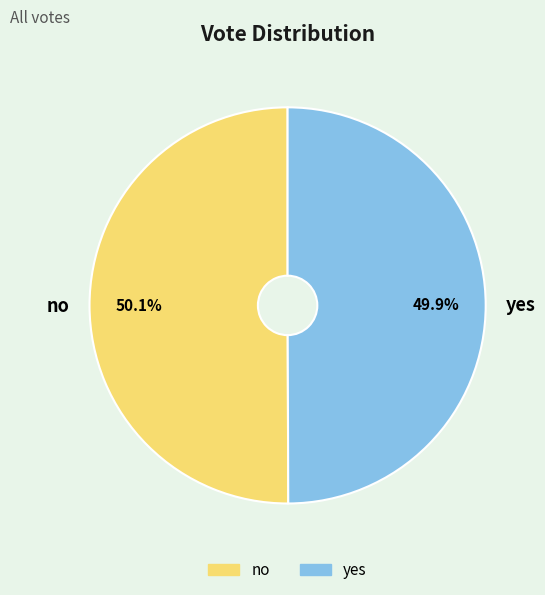

To the nearest percent, what percentage of the pie is no?

50%